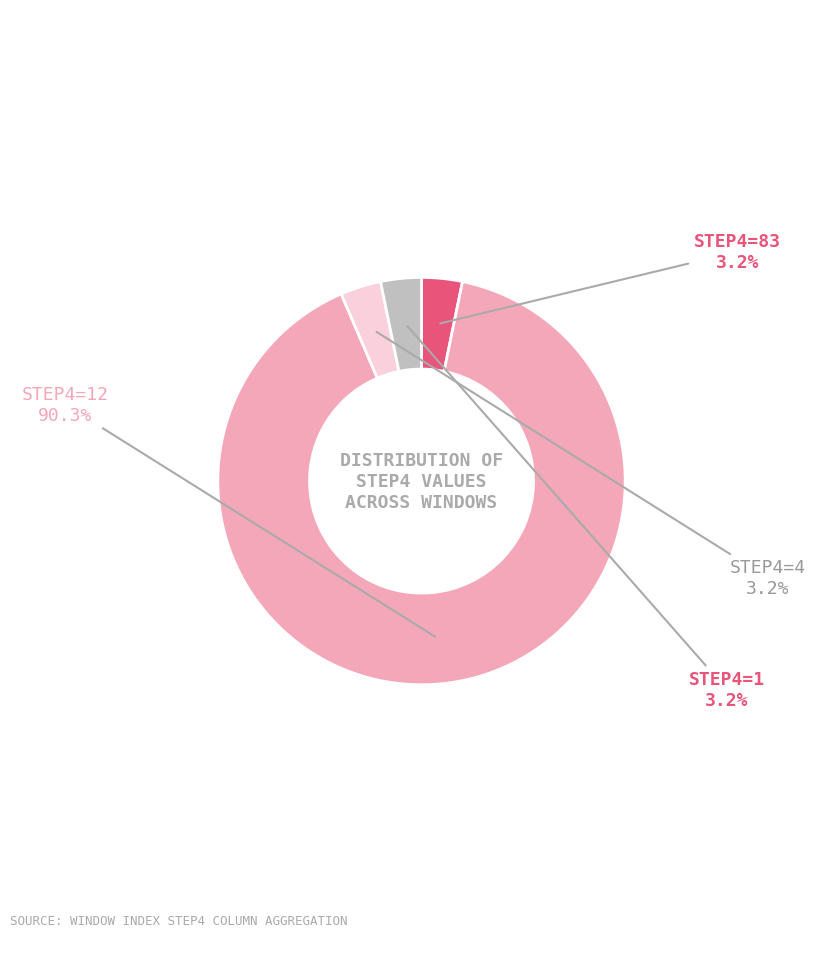

Count the number of slices in the pie.

4